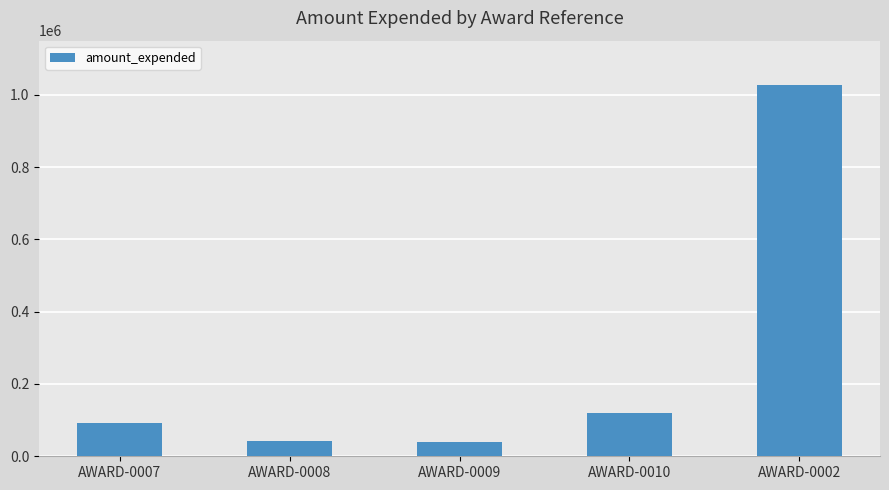

The value at AWARD-0007 is 92136. True or false?

True